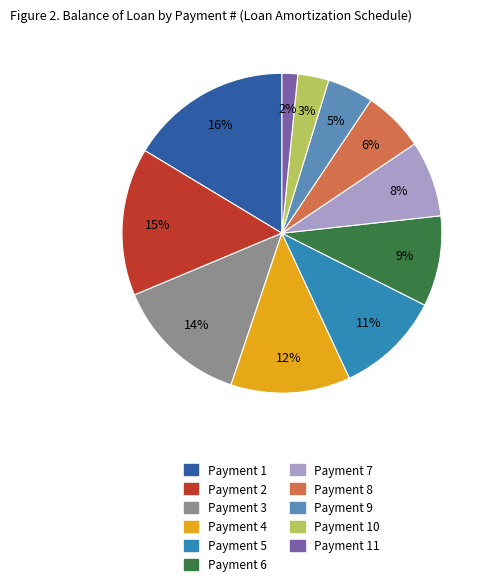

Count the number of slices in the pie.

11